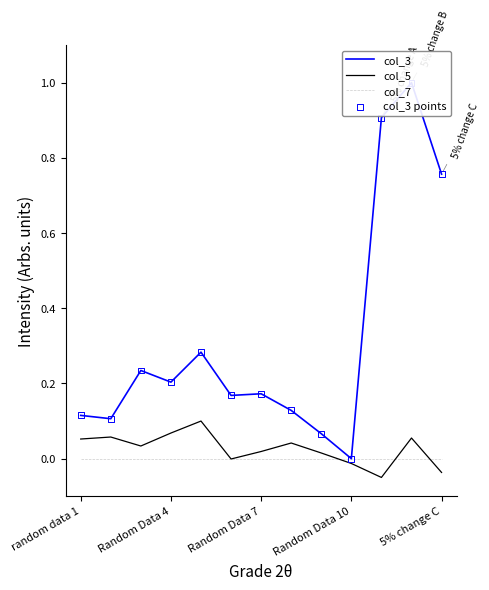

At how many categories does at least one series exceed 0?

12